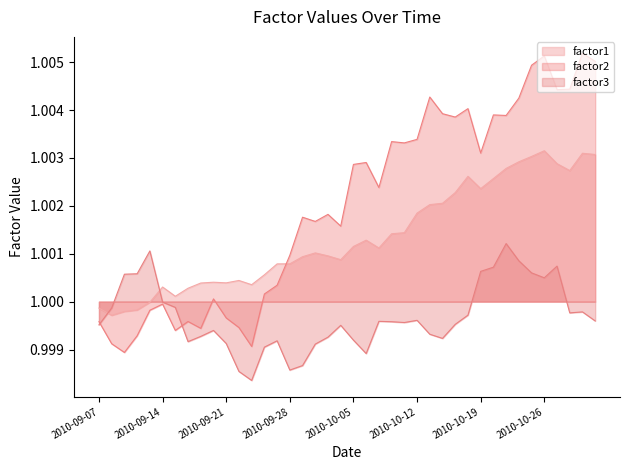

True or false: factor3 and factor1 cross at least once.

True